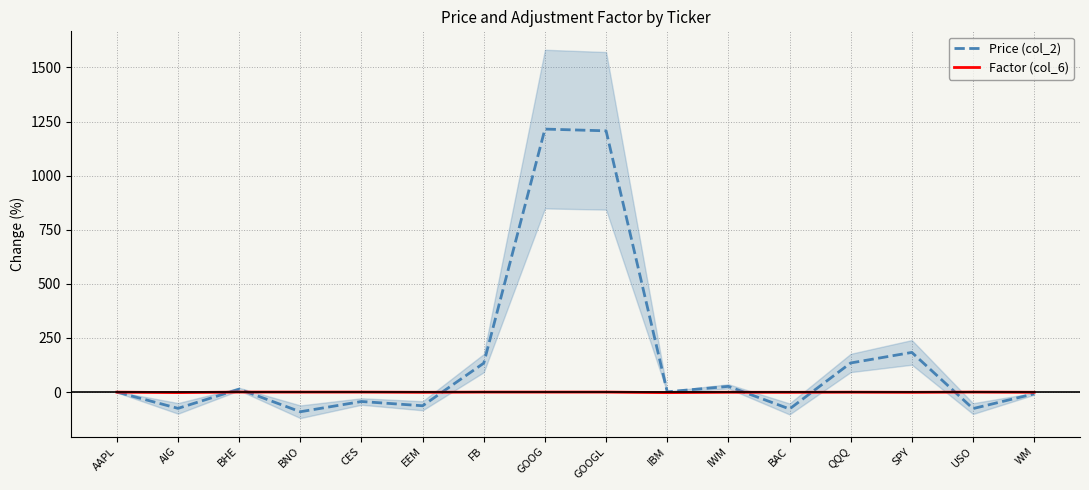

Count the number of data series in this chart.

2